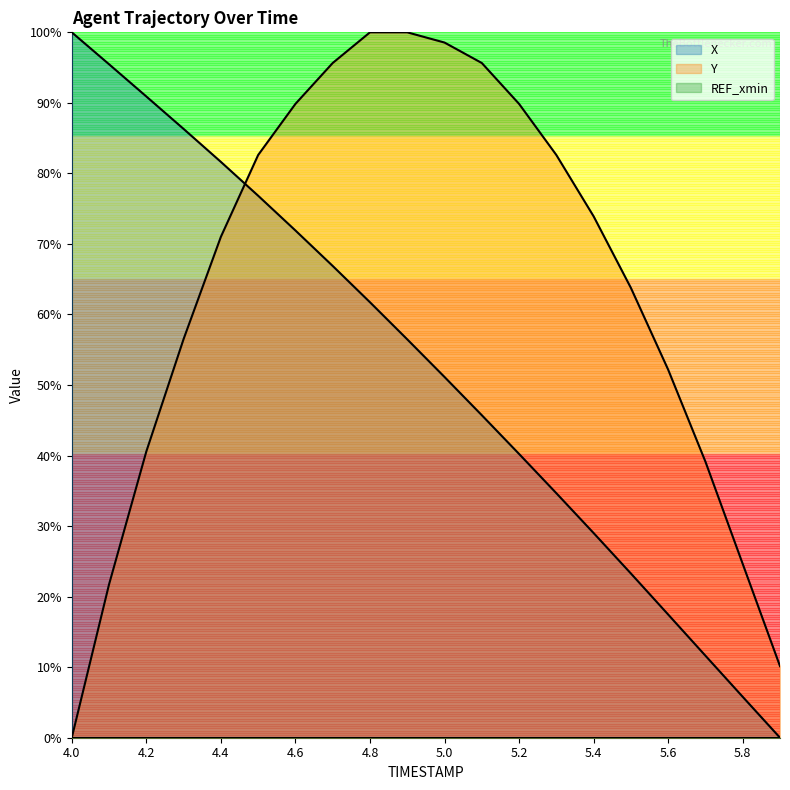

What is the label of the 10th point from the right?

5.0